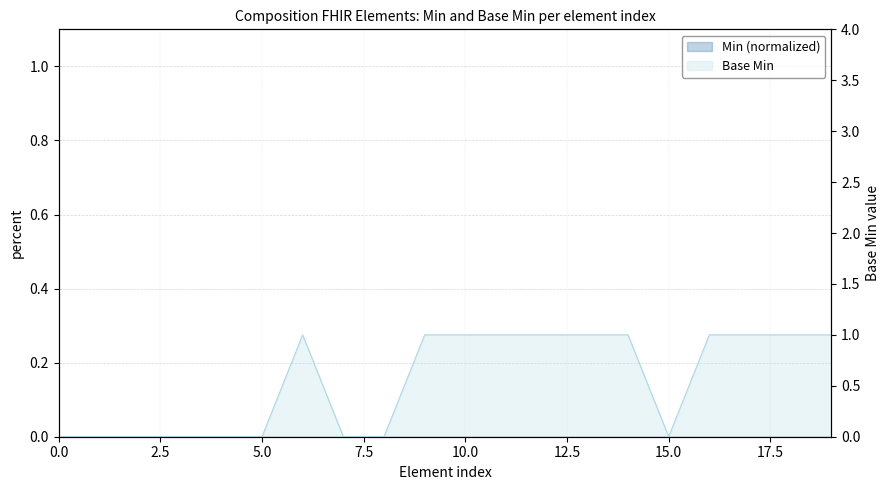

Reading right to left, list all the values displayed in this chart.

1	1	1	1	0	1	1	1	1	1	1	0	0	1	0	0	0	0	0	0